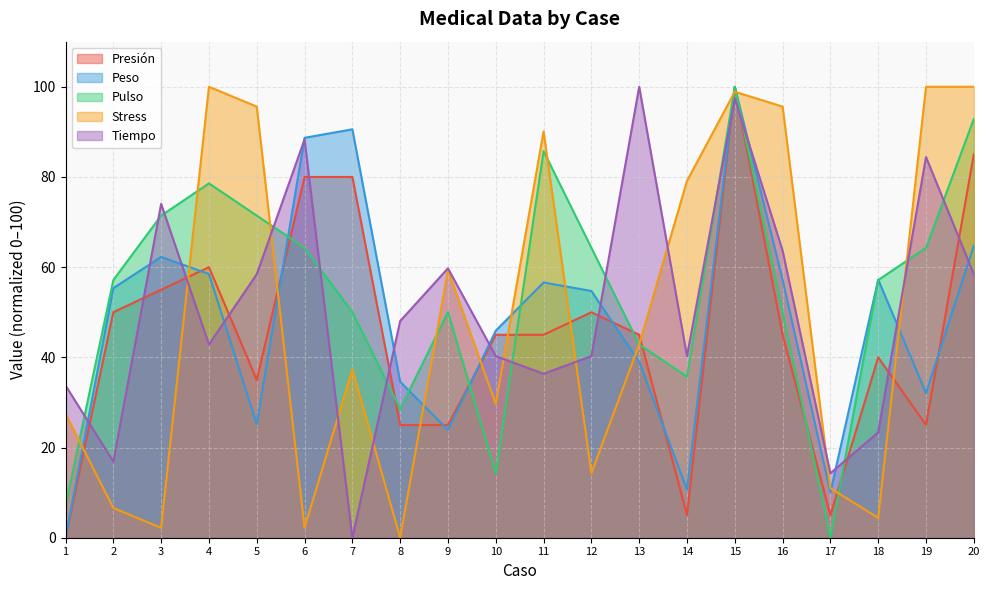

Between 14 and 15, which series saw the biggest shift?

Presión